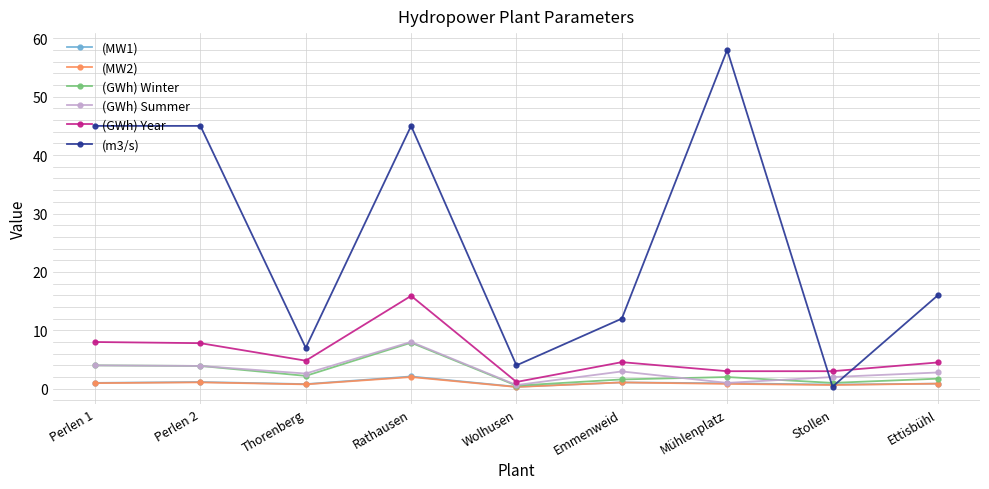

In (GWh) Year, how many points are higher than both neighbors (excluding endpoints)?

2